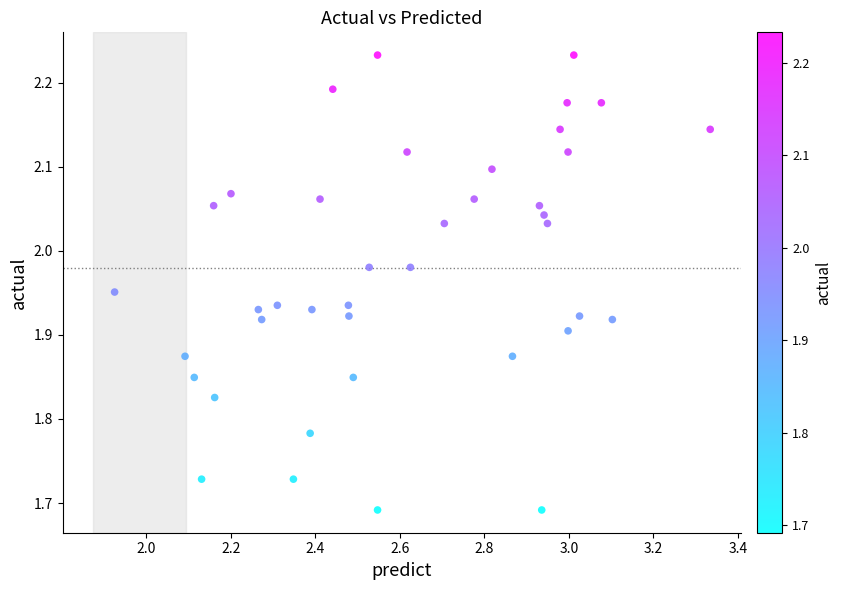

What is the range of X values (max minus min)?

1.4